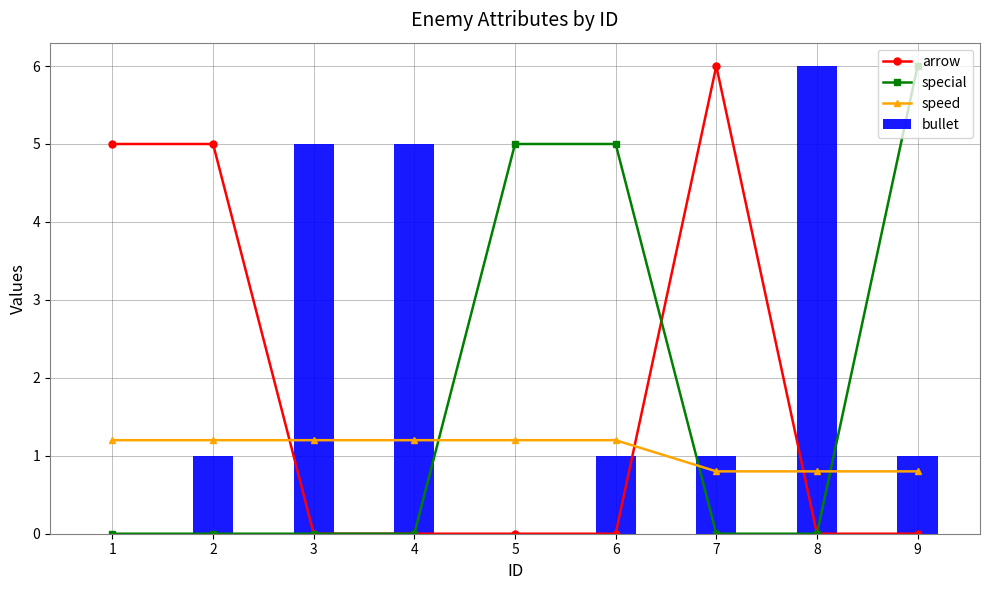

What is the spread (max minus min) of values at 9?

6.0